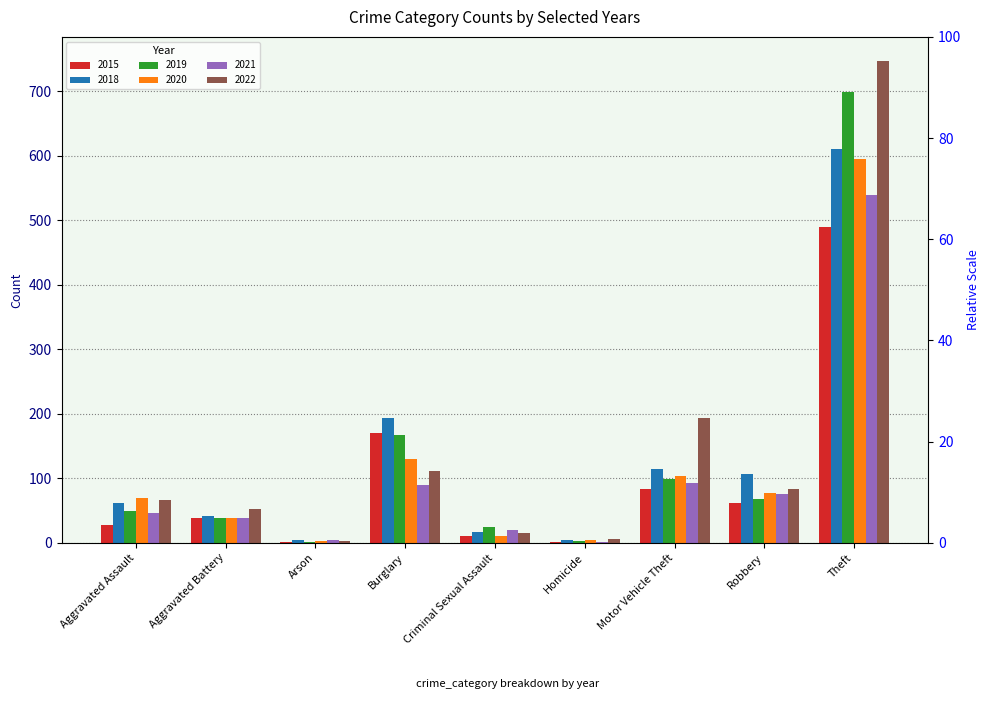

Reading right to left, extract all data points from this chart.

2015: 489	61	84	2	11	170	2	39	28
2018: 610	107	115	4	17	194	4	42	62
2019: 699	68	99	3	25	167	2	39	50
2020: 595	78	103	5	11	130	3	38	69
2021: 540	76	92	2	20	89	4	39	47
2022: 747	84	194	6	16	111	3	53	66